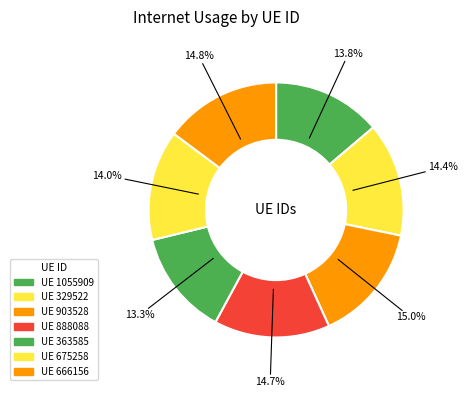

How many slices are in this pie chart?

7